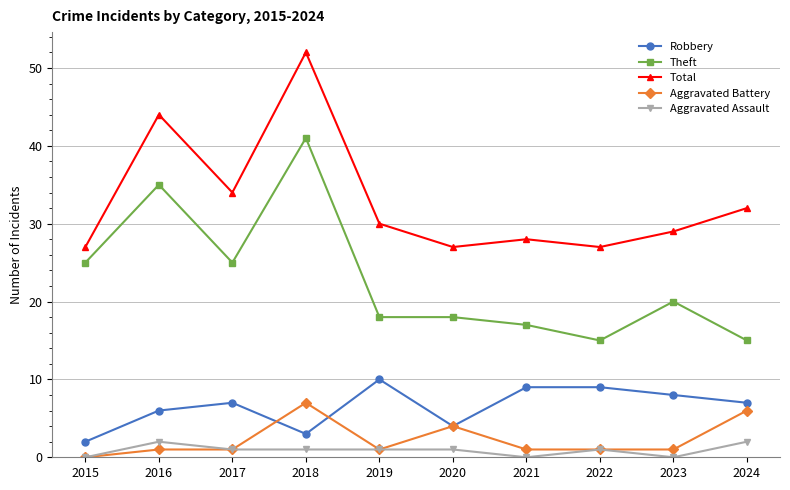

True or false: Theft has a value of 41 at 2018.

True